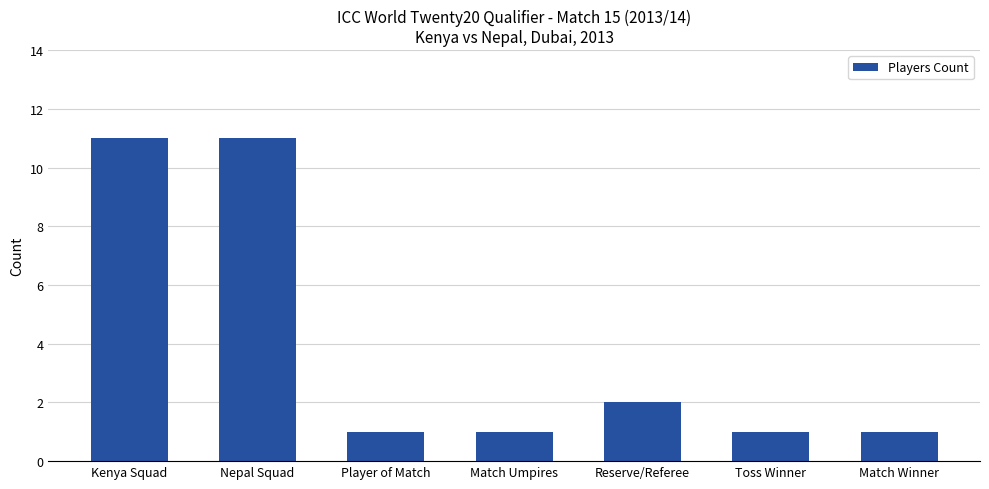

Reading right to left, what are all the values shown in this chart?

Match Winner=1	Toss Winner=1	Reserve/Referee=2	Match Umpires=1	Player of Match=1	Nepal Squad=11	Kenya Squad=11